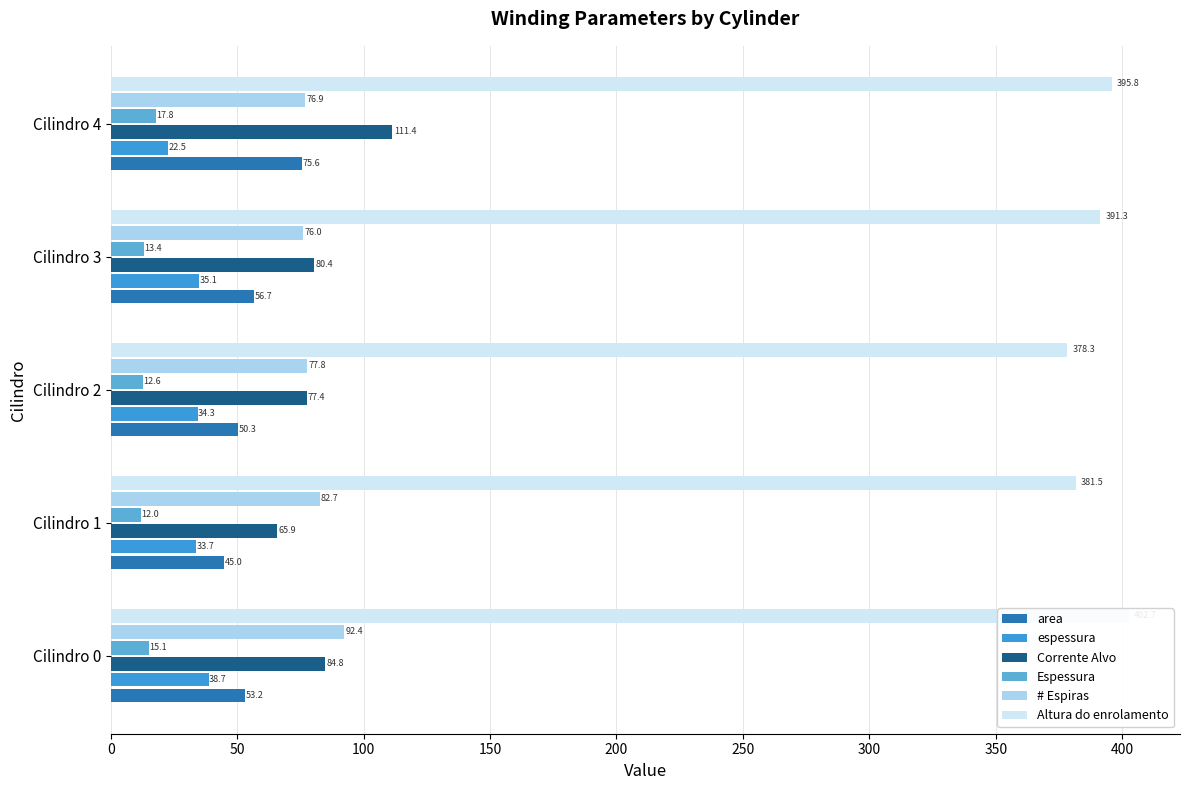

What is the difference between the maximum and minimum values in the area series?

30.6